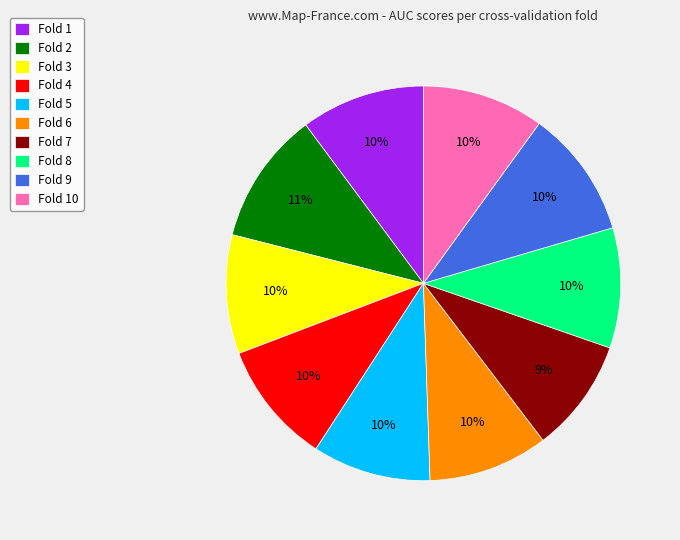

Is there any slice that represents more than half of the pie?

No